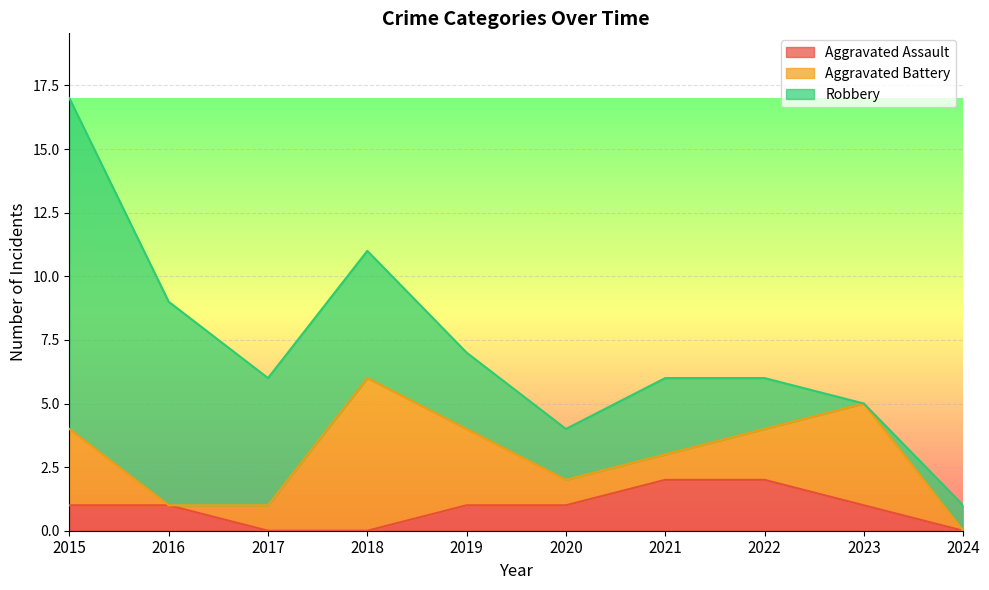

Read the Robbery value at 2017.

5